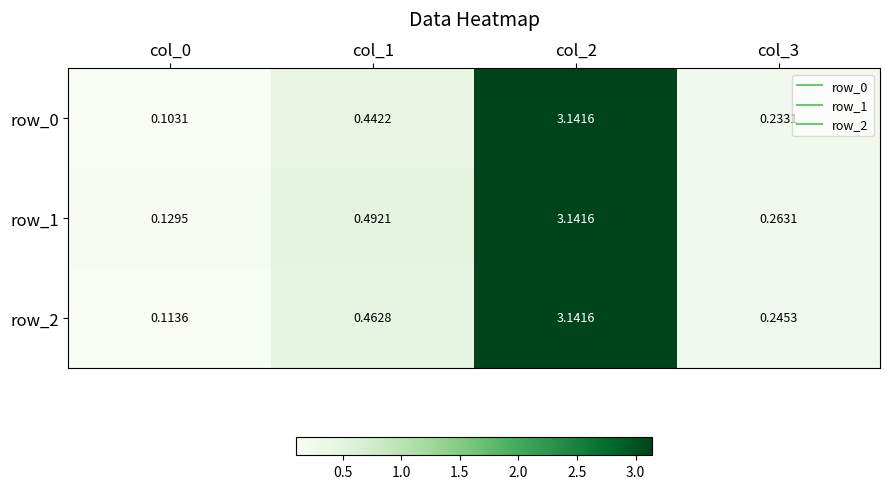

At which category is the sum across all series the highest?

col_2